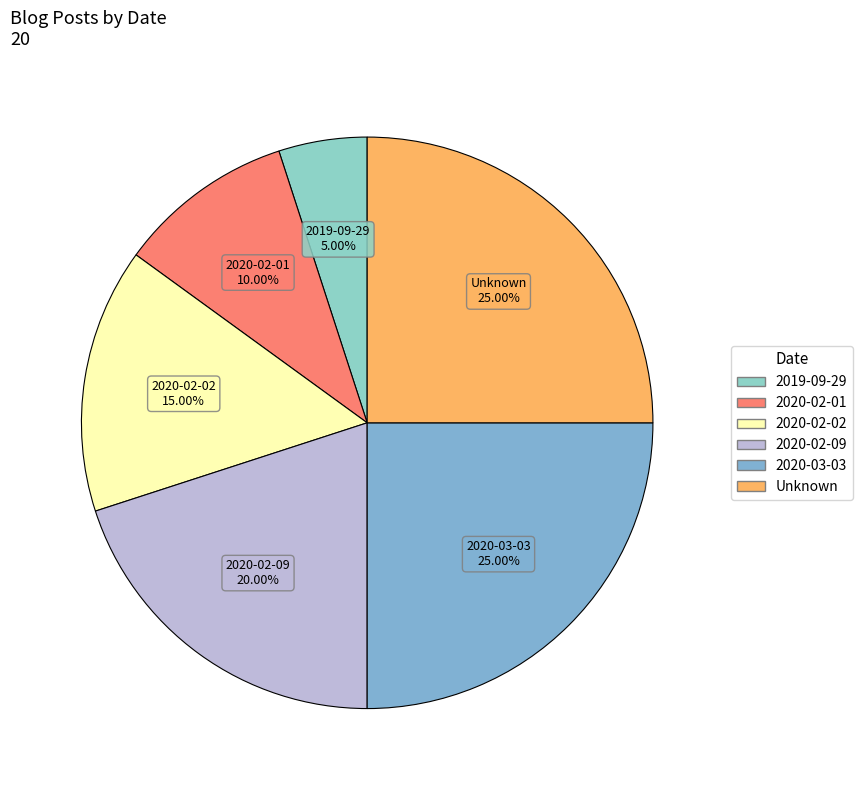

Count the number of slices in the pie.

6